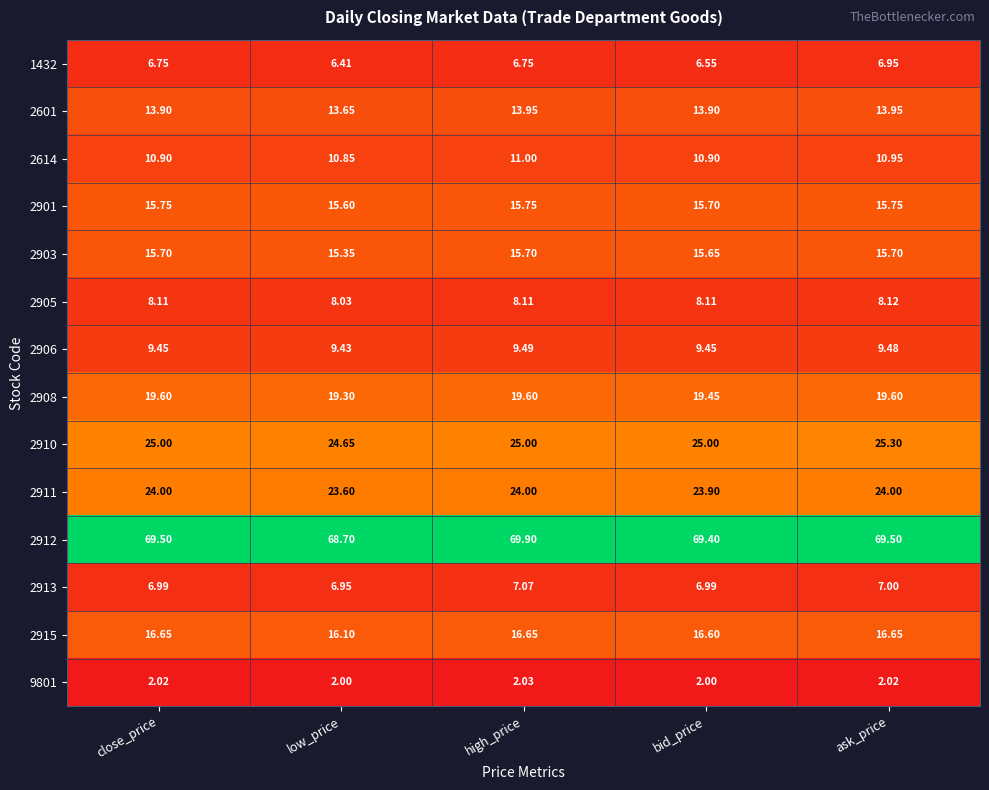

At which label does 2901 reach its minimum?

low_price